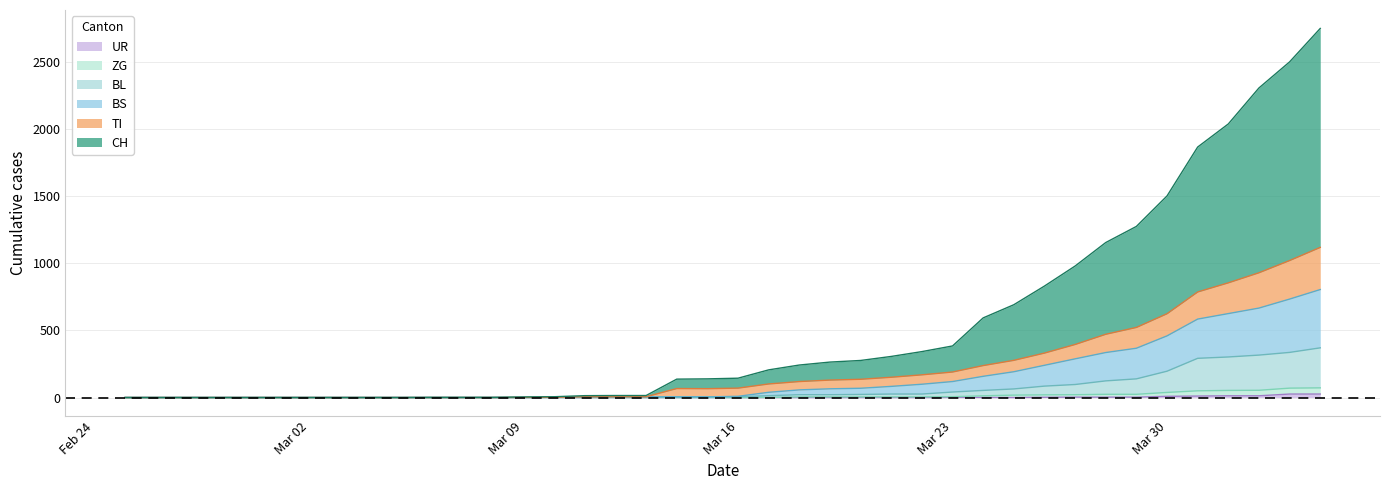

Does the chart display data point markers on the line(s)?

No